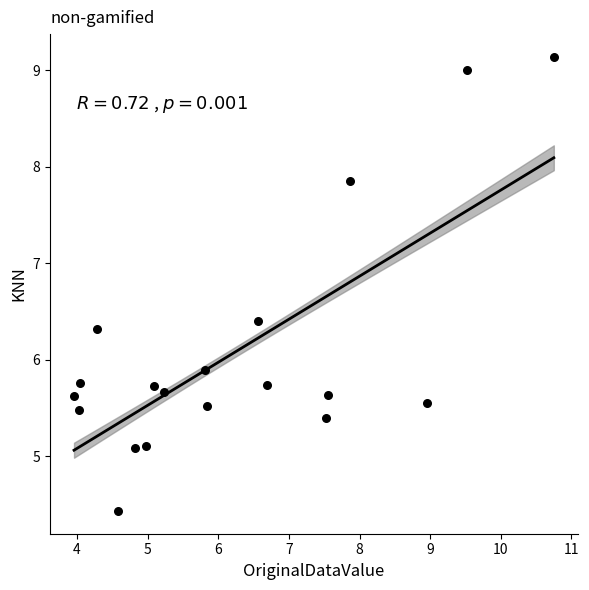

What Y value in the scatter plot is closest to 6?

5.9